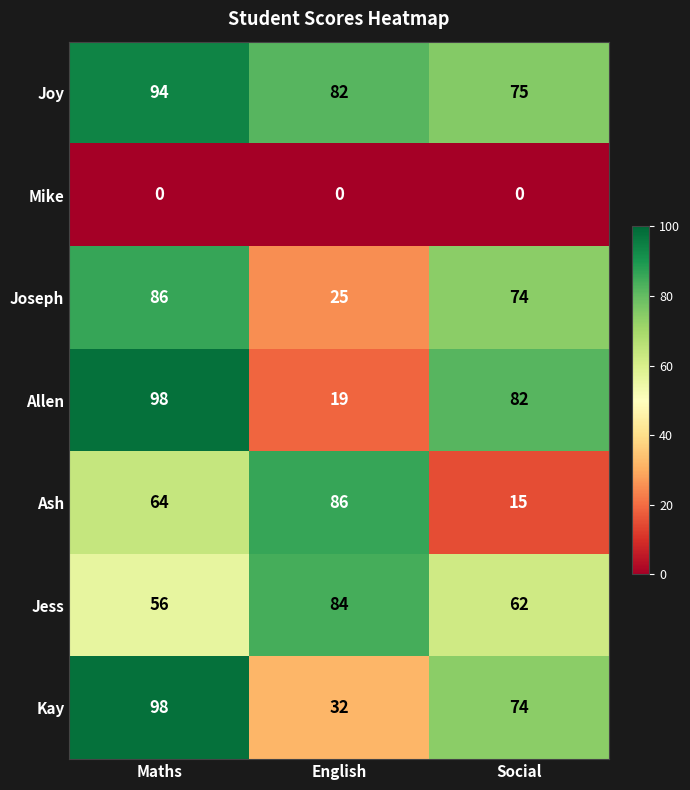

How many series are shown in this chart?

7